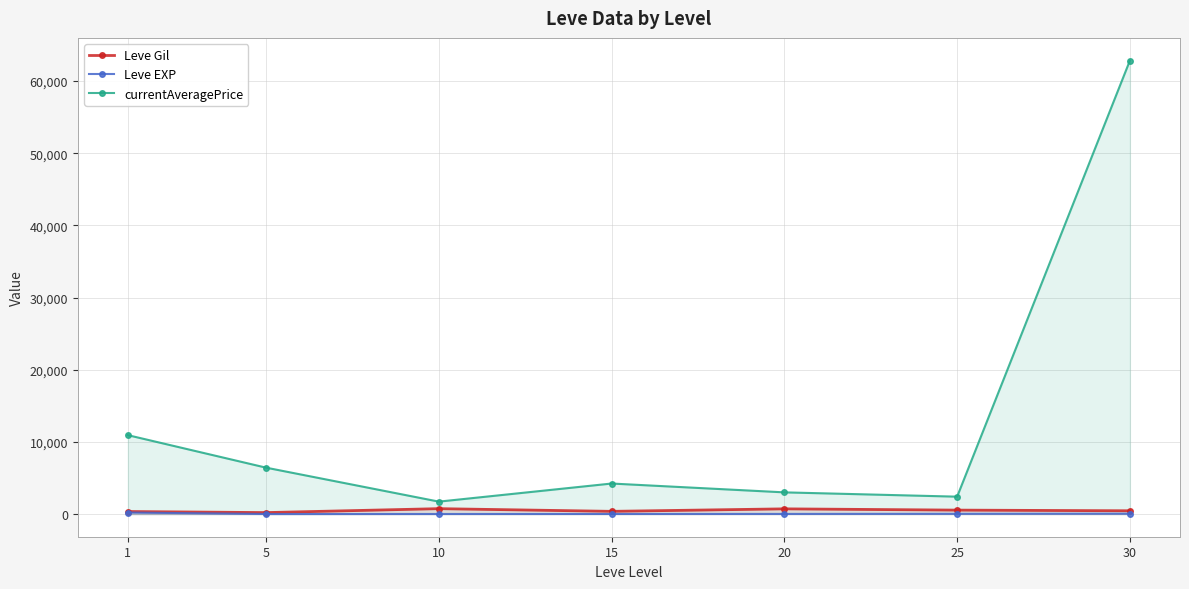

True or false: Leve EXP and currentAveragePrice intersect in this chart.

False